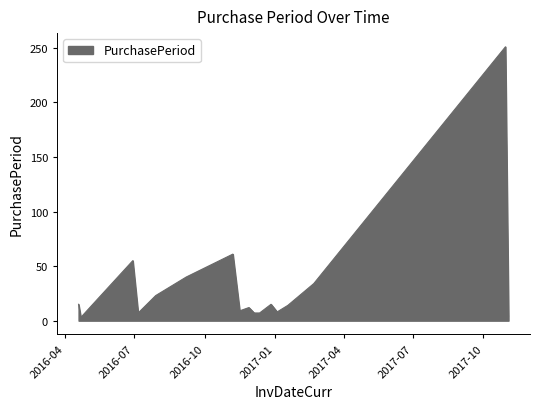

Does the chart have visible grid lines?

No